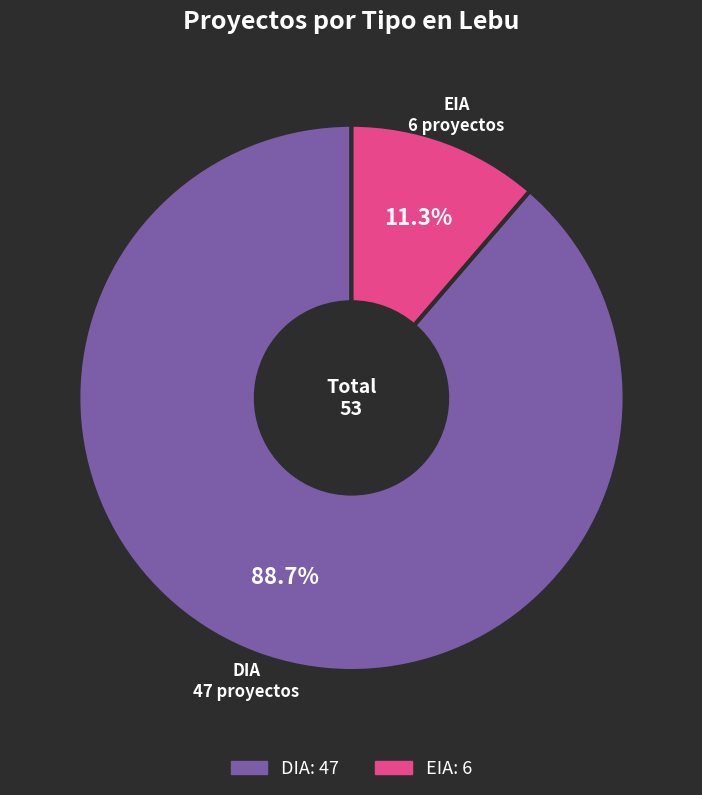

To the nearest percent, what is the difference between the largest and smallest slice percentages?

77%